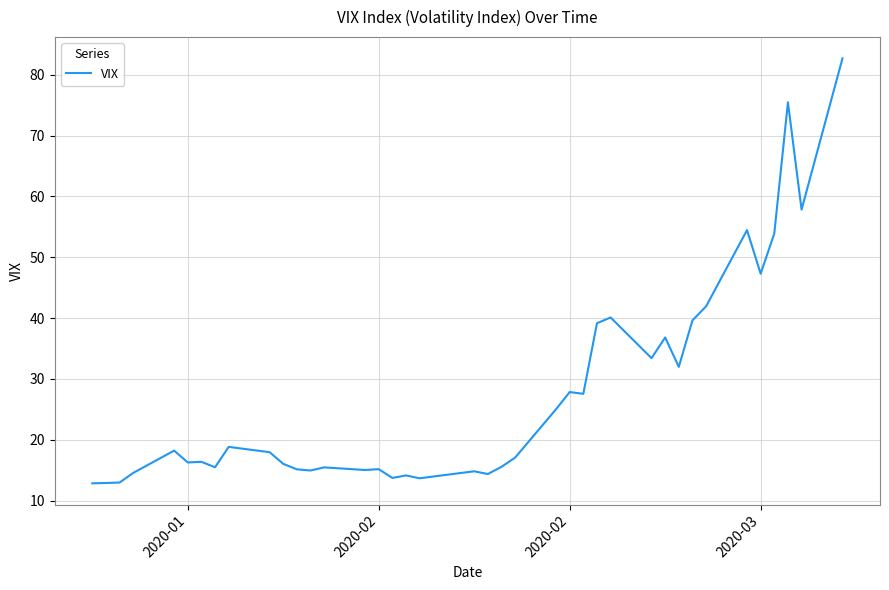

What is the maximum value shown in the chart?

82.7